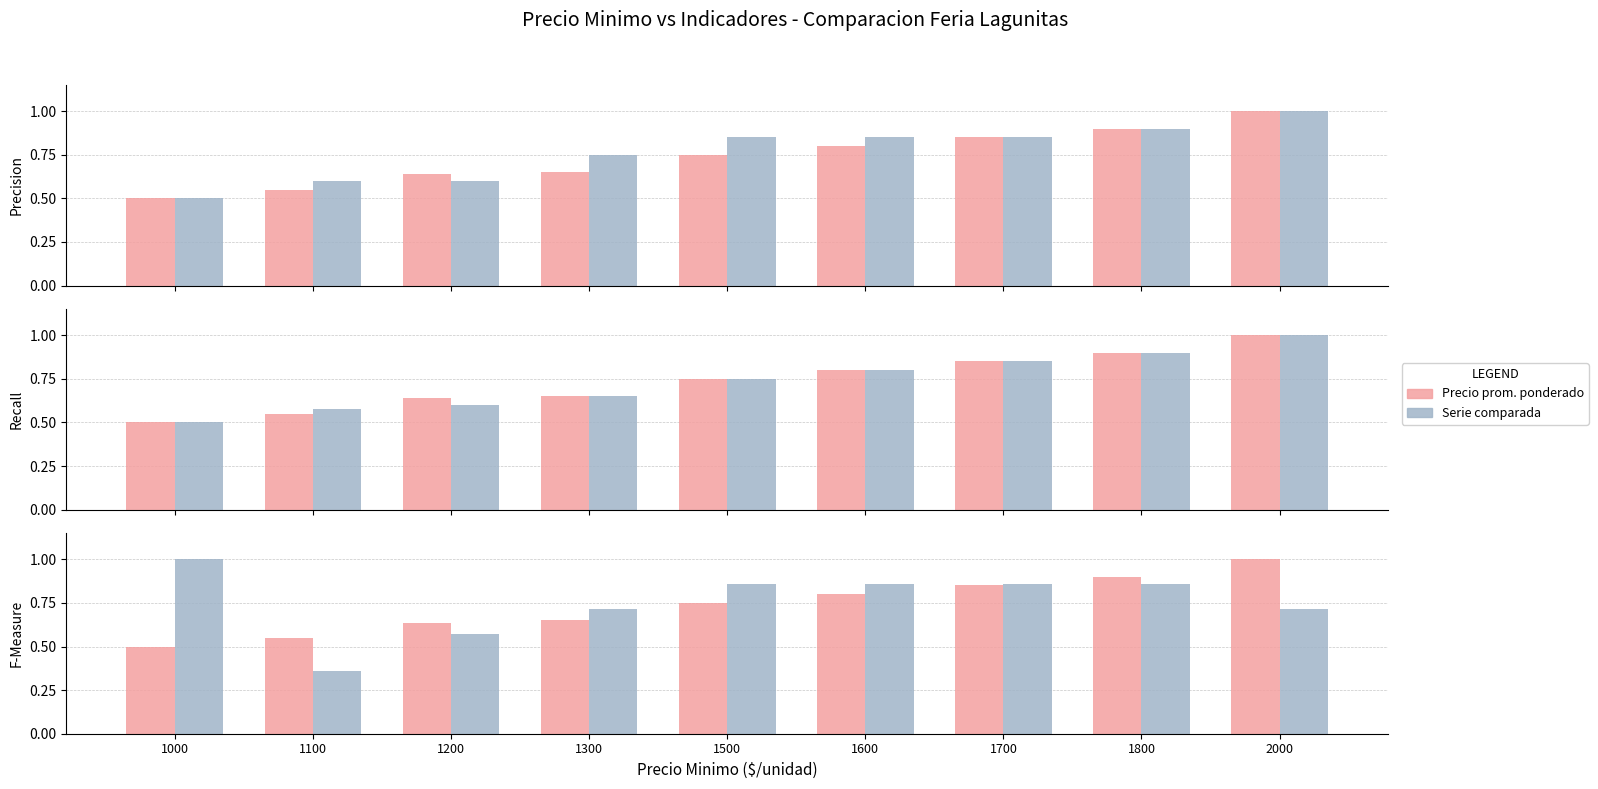

What is the difference between the second highest and second lowest values in the Volumen series?

0.3